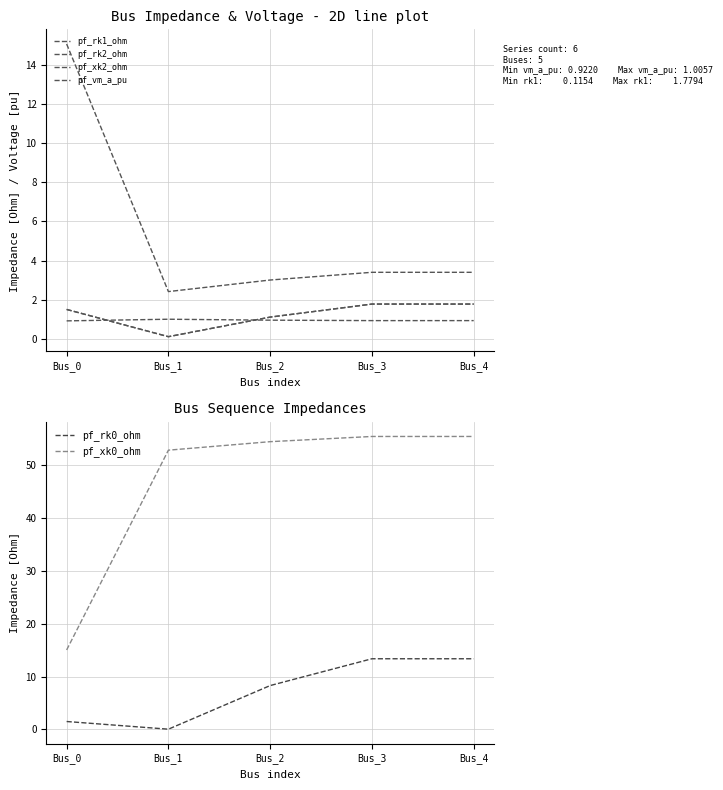

What is the value of the pf_xk0_ohm point at the 5th from the left?

55.5